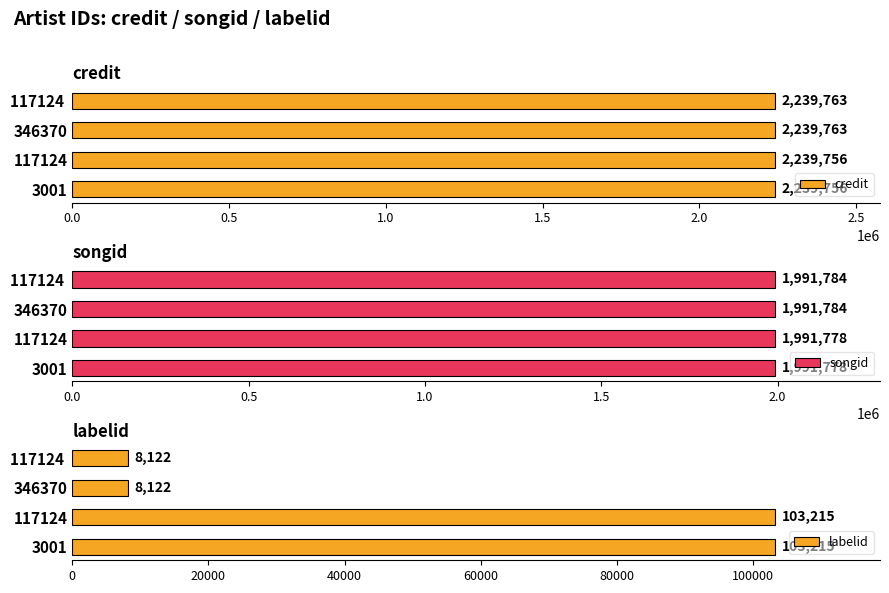

What is the difference between the maximum and minimum values in the credit series?

7